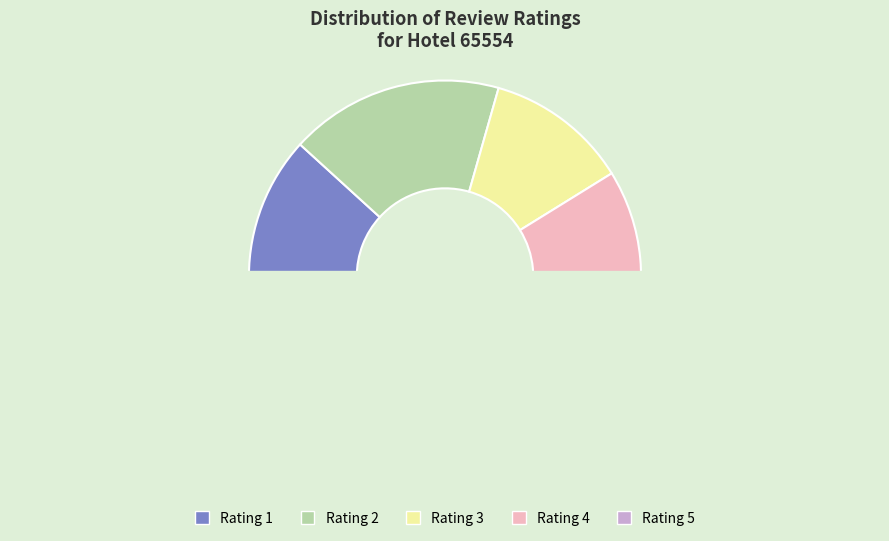

To the nearest percent, what is the combined percentage of 2 and 4?

40%